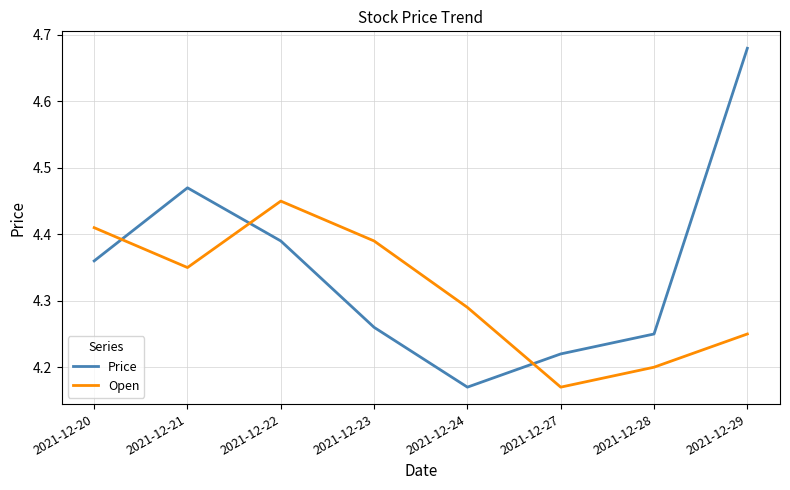

At which label is Open closest to 4?

2021-12-27